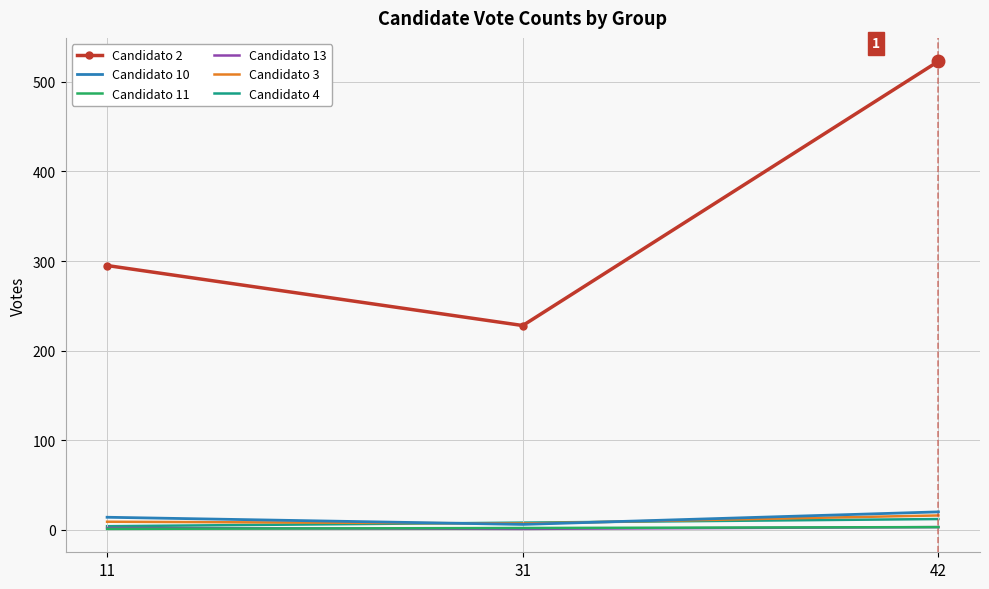

How many Candidato 11 values are between 1 and 3?

3